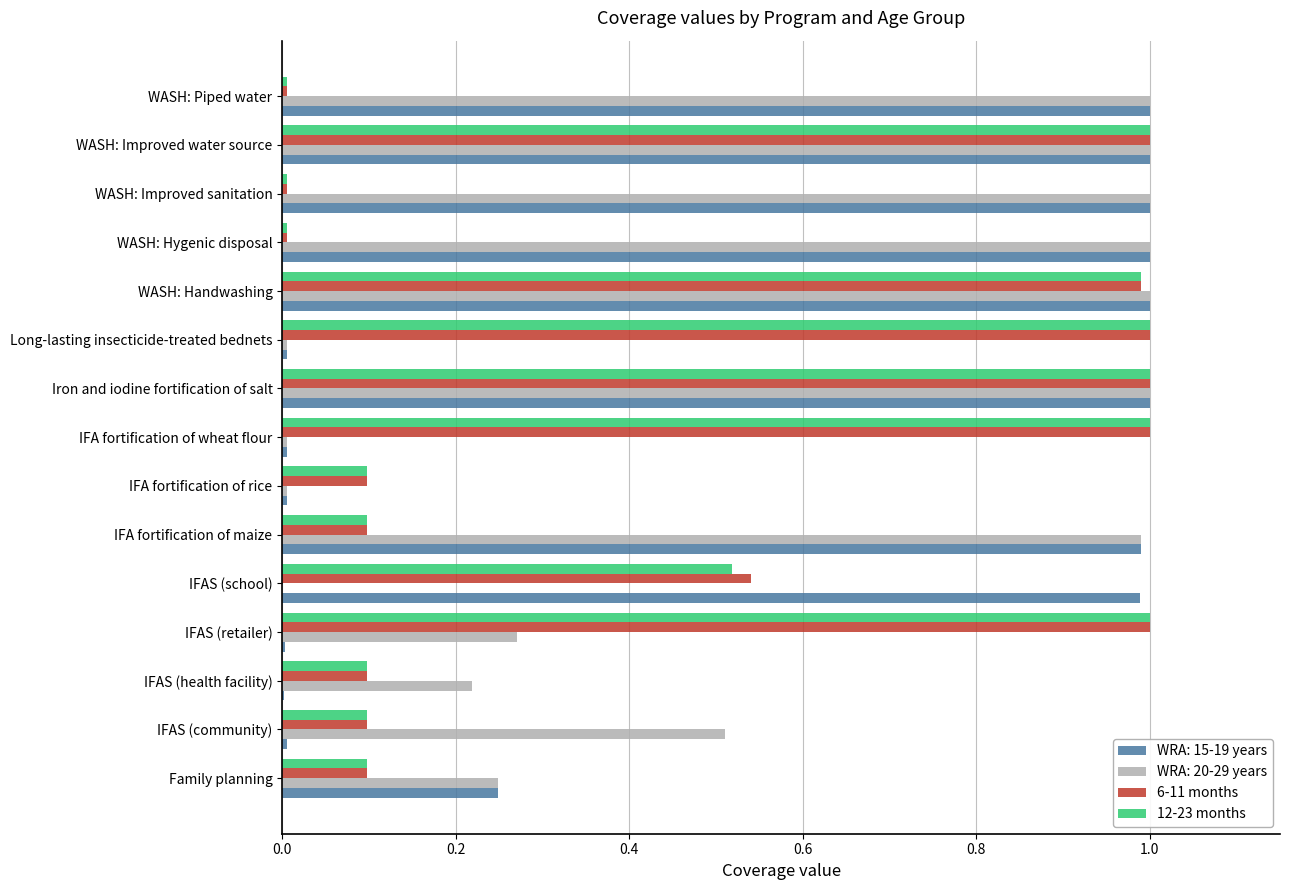

The WRA: 15-19 years series shows 1.4 at Iron and iodine fortification of salt. True or false?

False